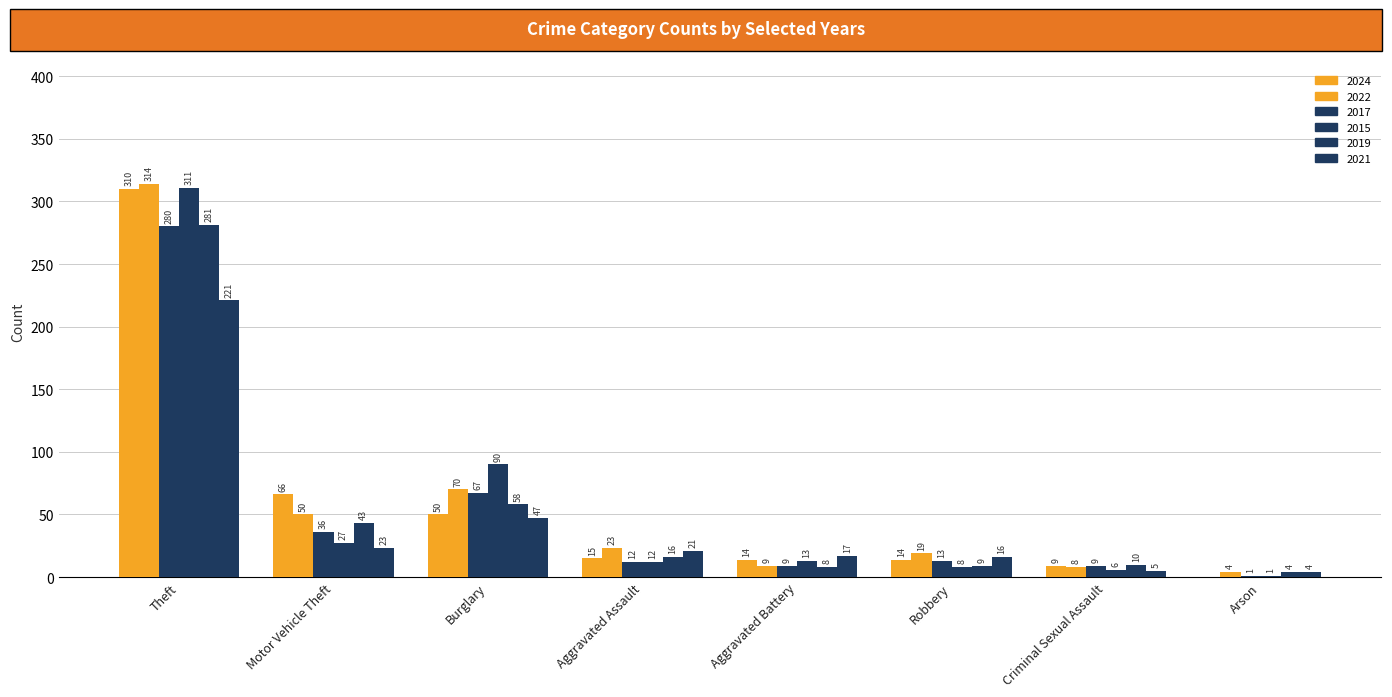

What is the average value of the 2021 series?

44